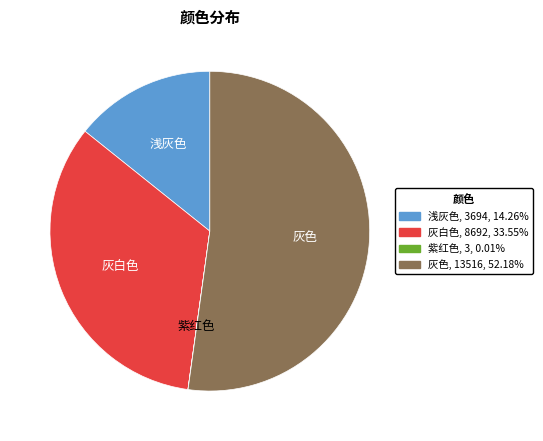

Does any single category account for the majority?

Yes